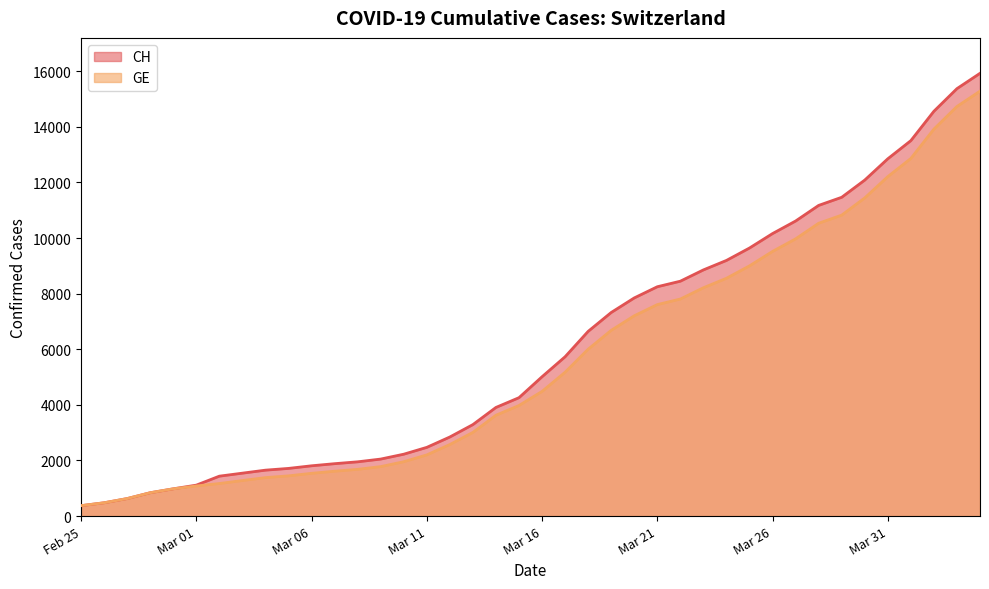

Between 2020-02-26 and 2020-03-18, which series saw the biggest shift?

CH